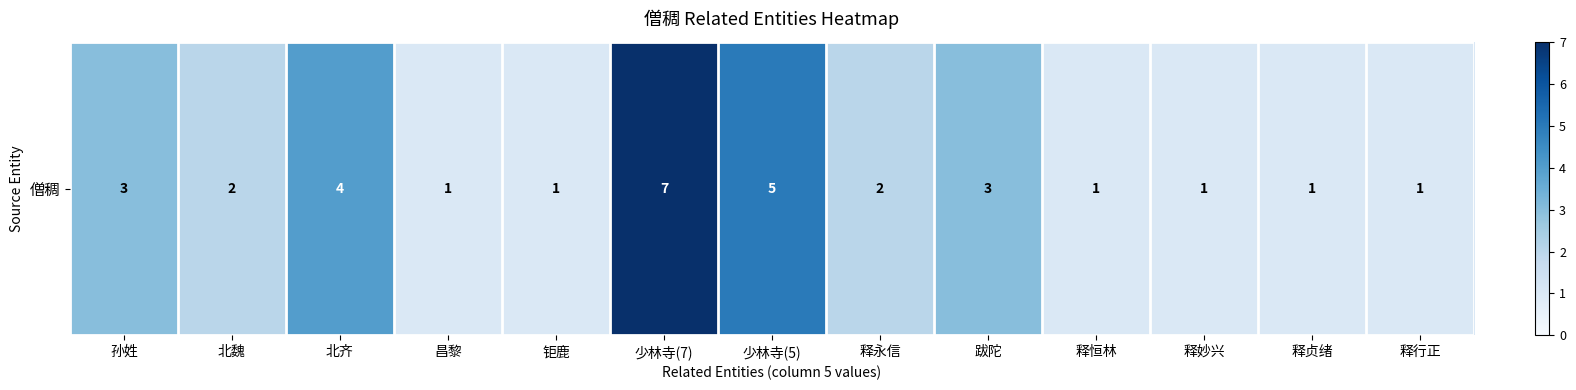

At which label is the value closest to 4?

北齐